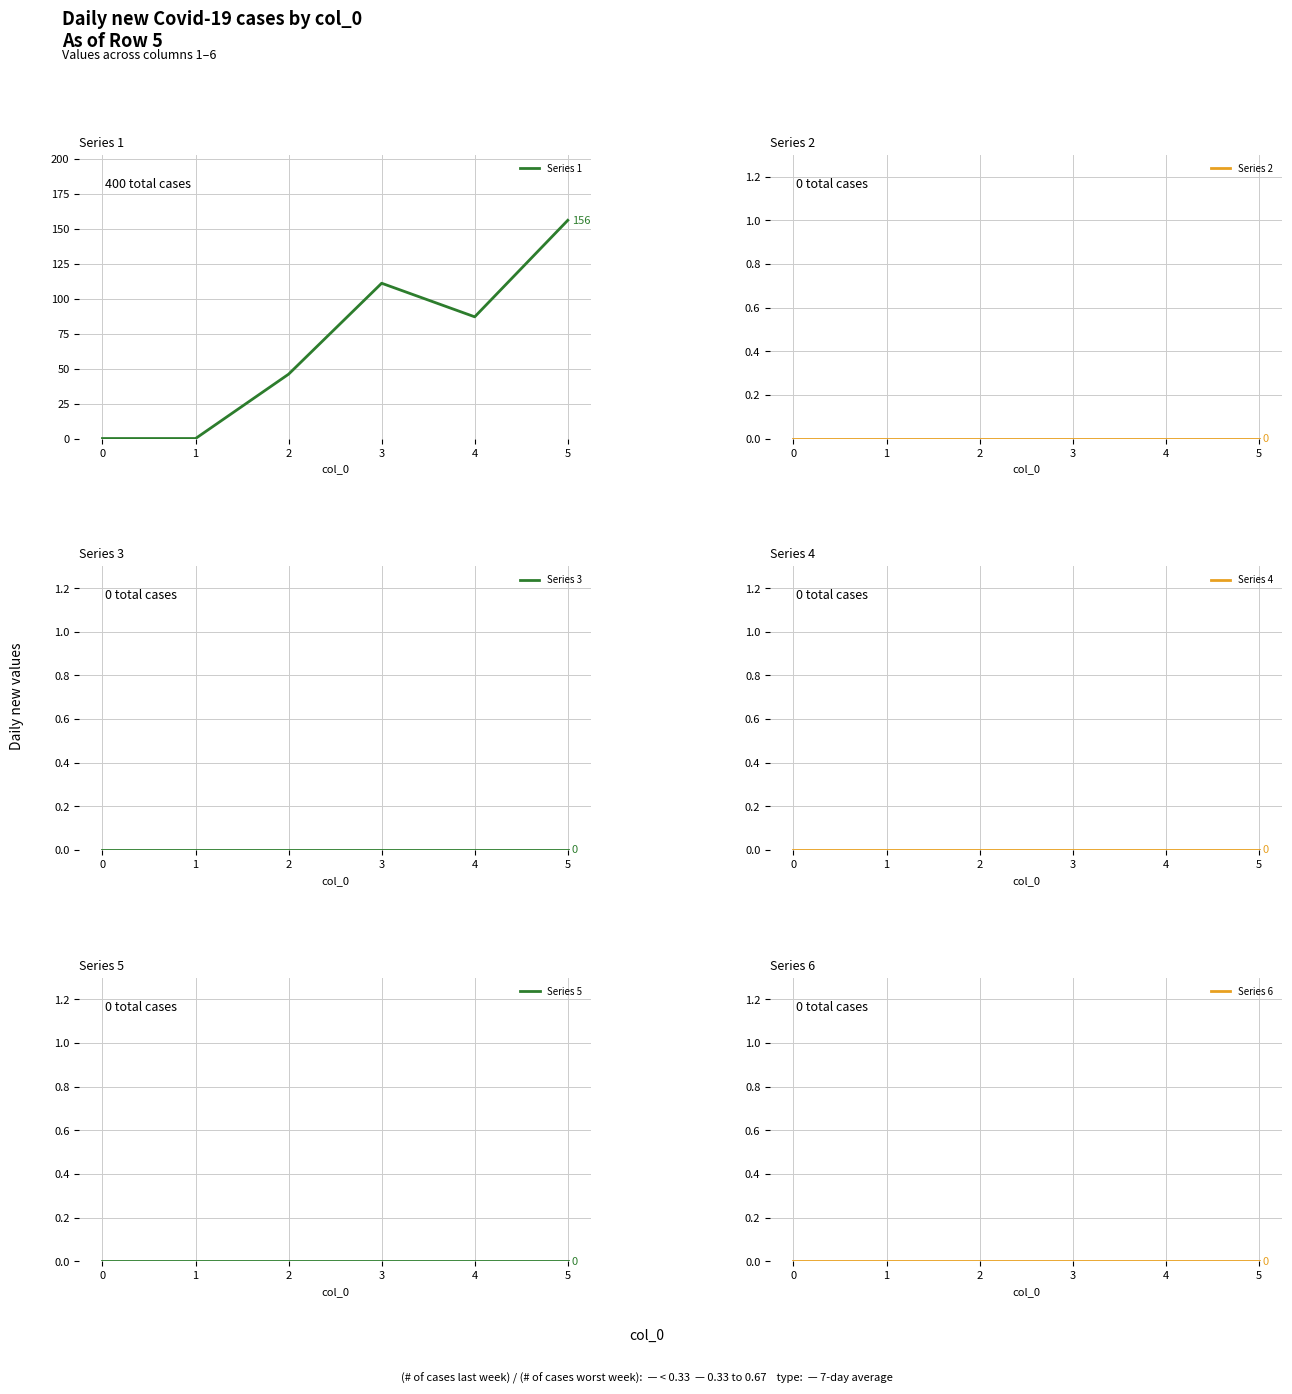

The value of Series 1 at 1 is 0. True or false?

True